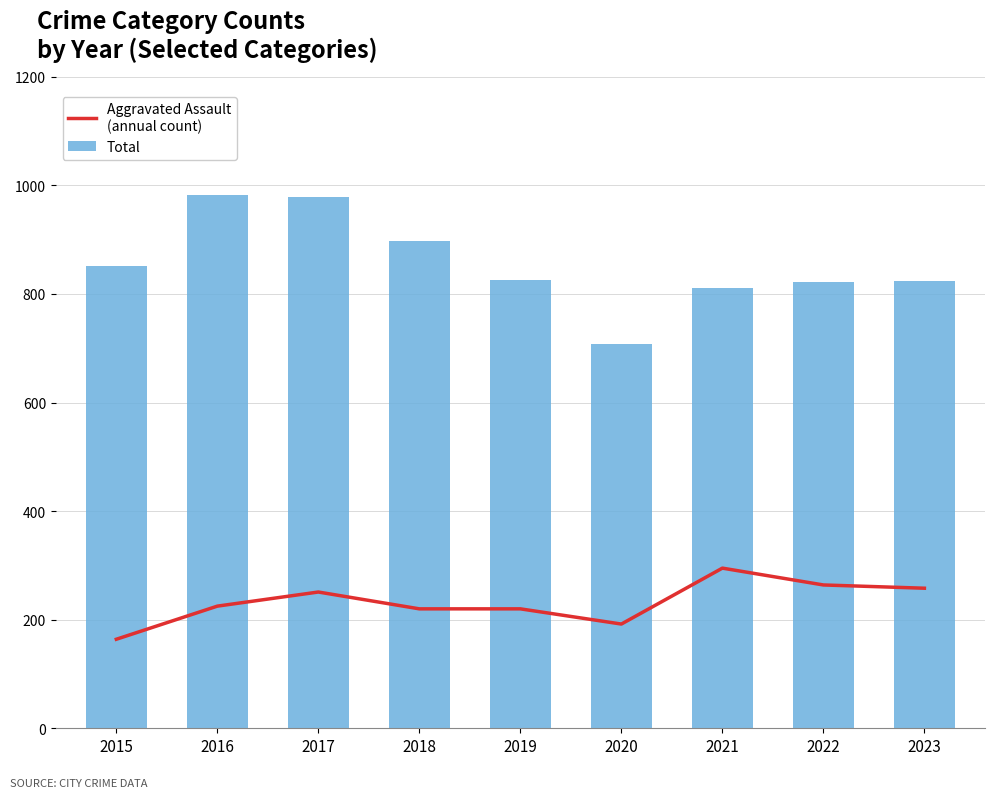

Reading left to right, transcribe all the data shown in this chart.

Aggravated Assault
(annual count): 164	225	251	220	220	192	295	264	258
Total: 851	983	978	898	826	708	811	822	824